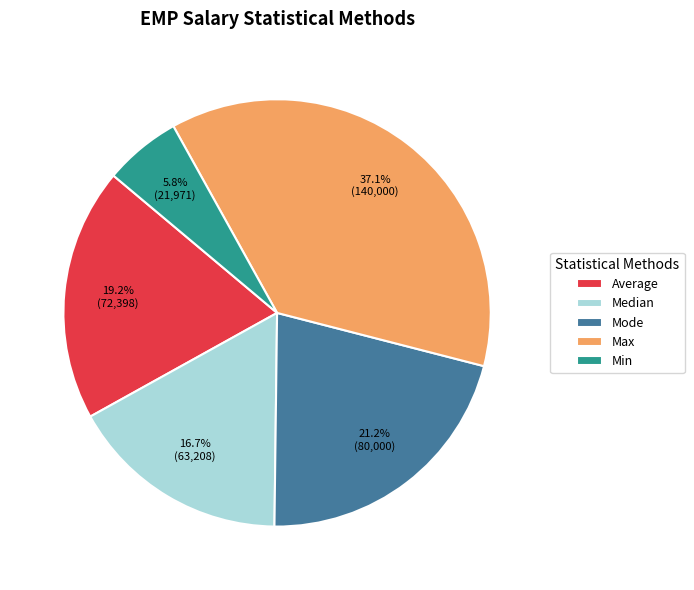

Which has a higher value, Median or Min?

Median